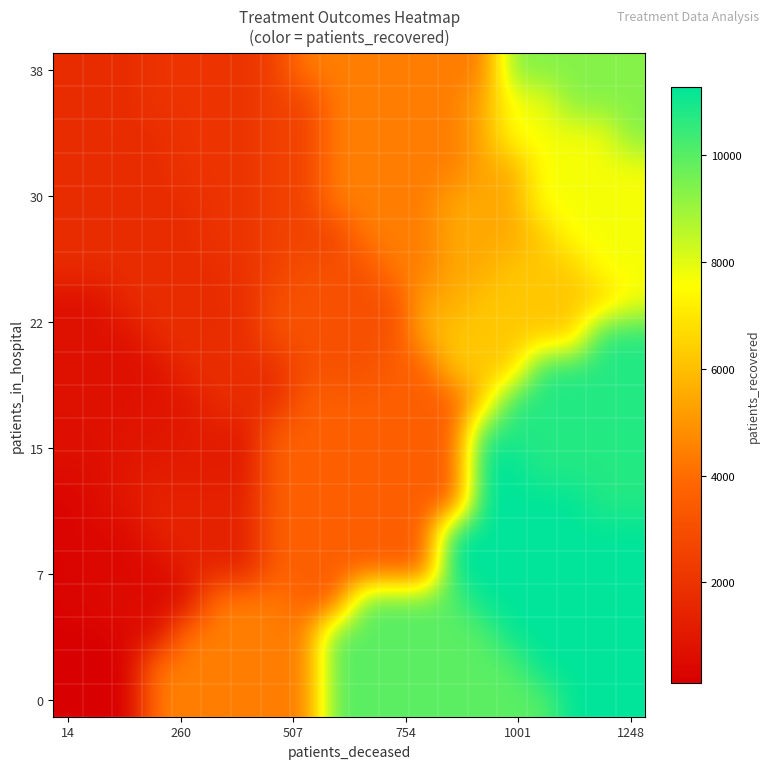

Which label corresponds to the smallest value in the chart?

14